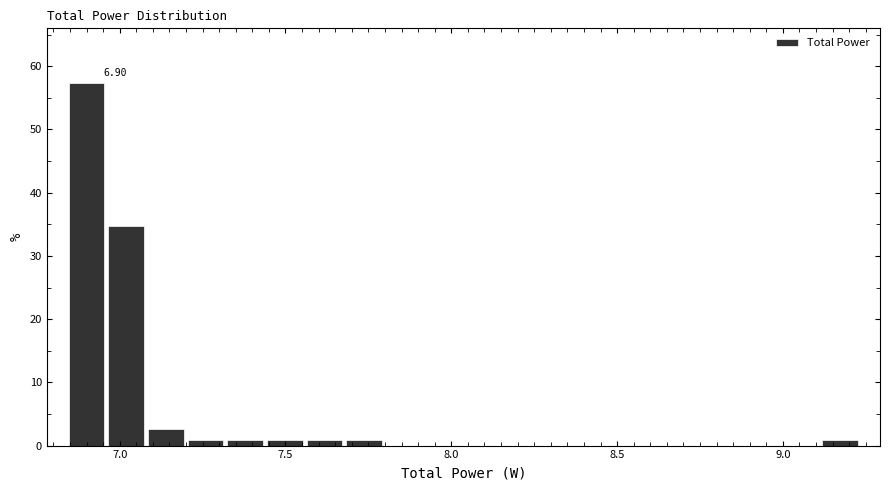

Around what value on the x-axis is the tallest bar? Give the approximate position of its centre, as read against the axis.

6.90